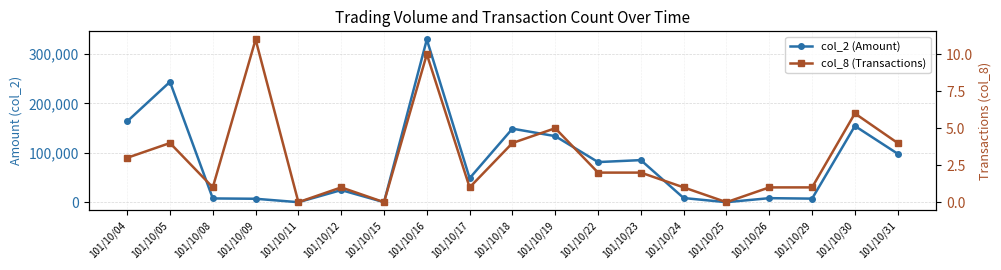

At how many categories does at least one series exceed 43918?

10